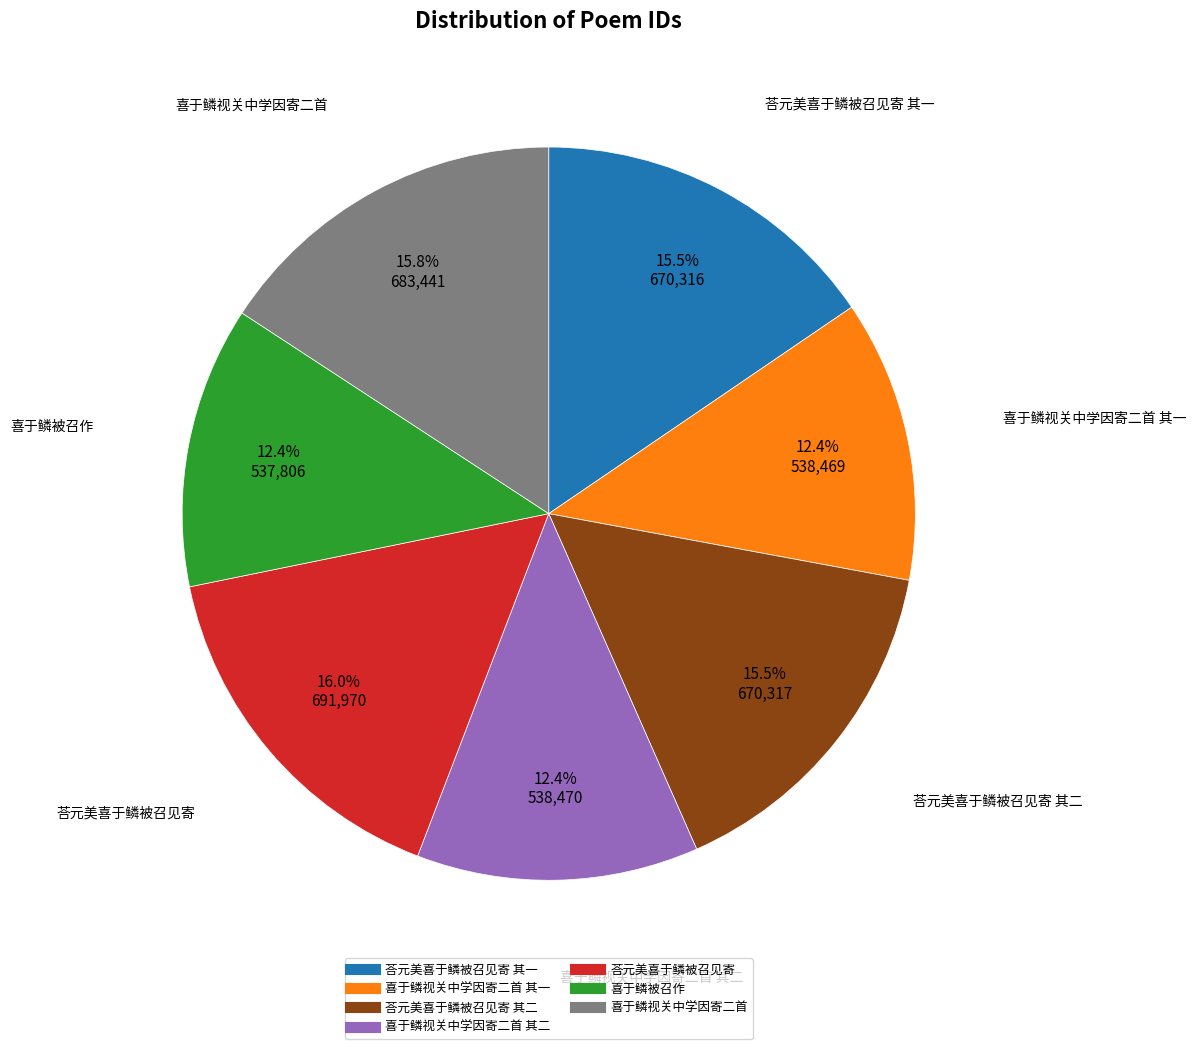

Does any single category account for the majority?

No